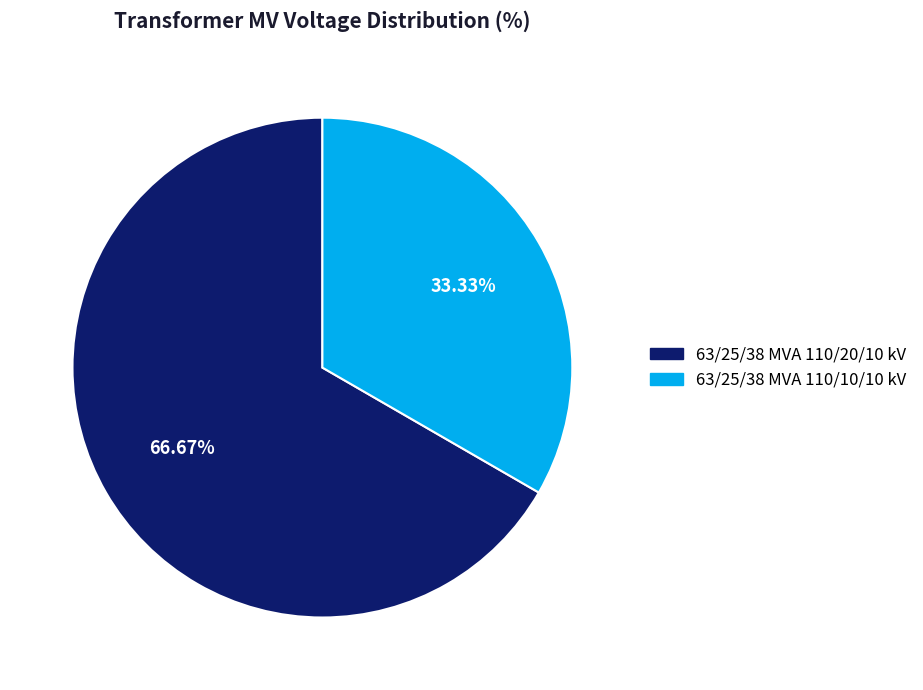

Rank the categories by value from highest to lowest.

63/25/38 MVA 110/20/10 kV, 63/25/38 MVA 110/10/10 kV